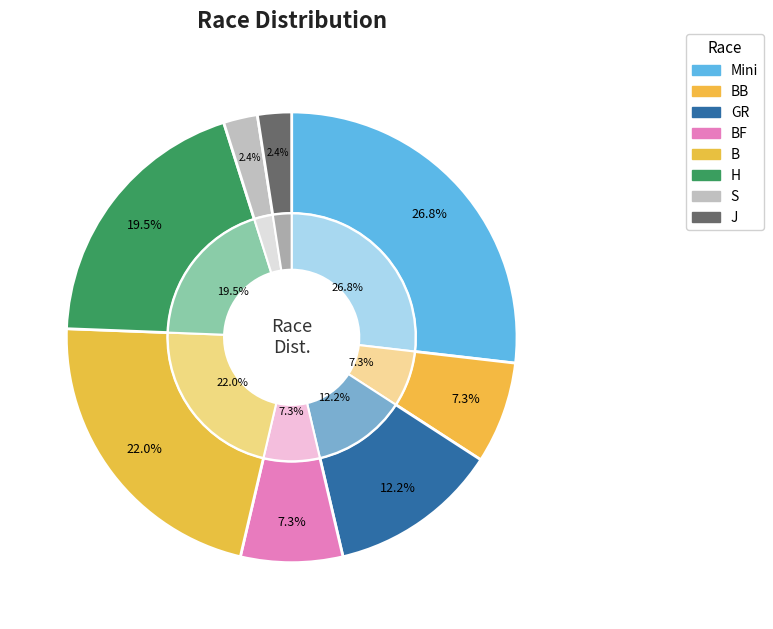

What percentage is the BF slice, to the nearest percent?

7%